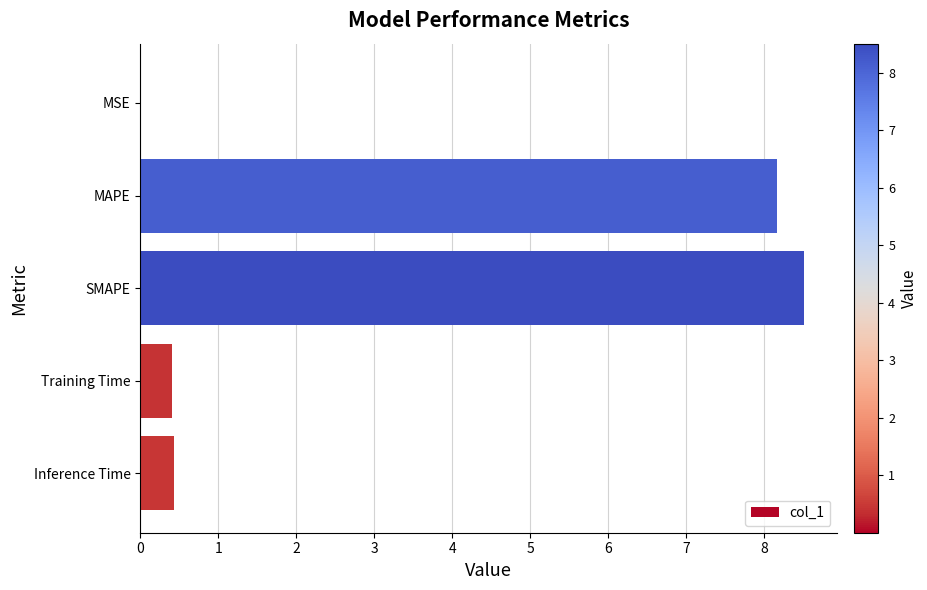

Between SMAPE and MSE, which is larger?

SMAPE